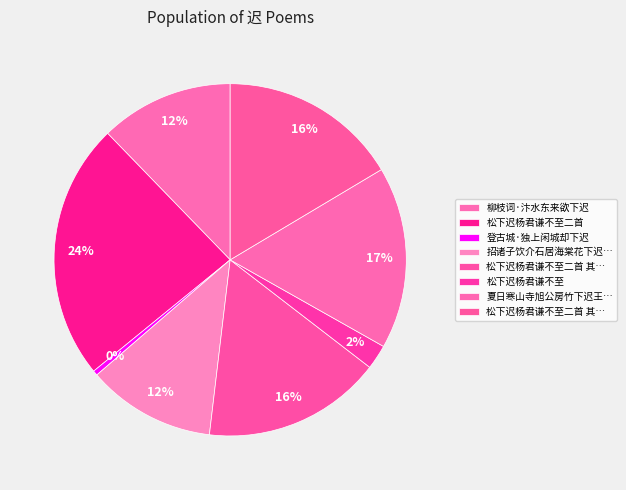

How many slices are in this pie chart?

8